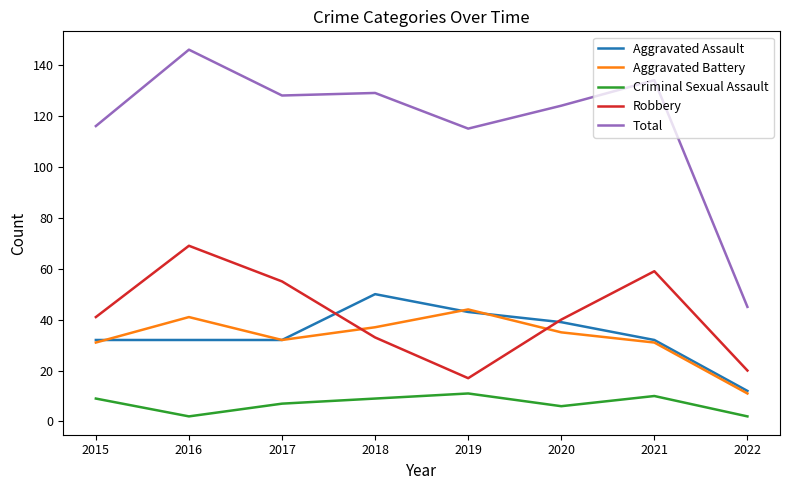

What is the difference between the maximum and second lowest values in the Aggravated Battery series?

13